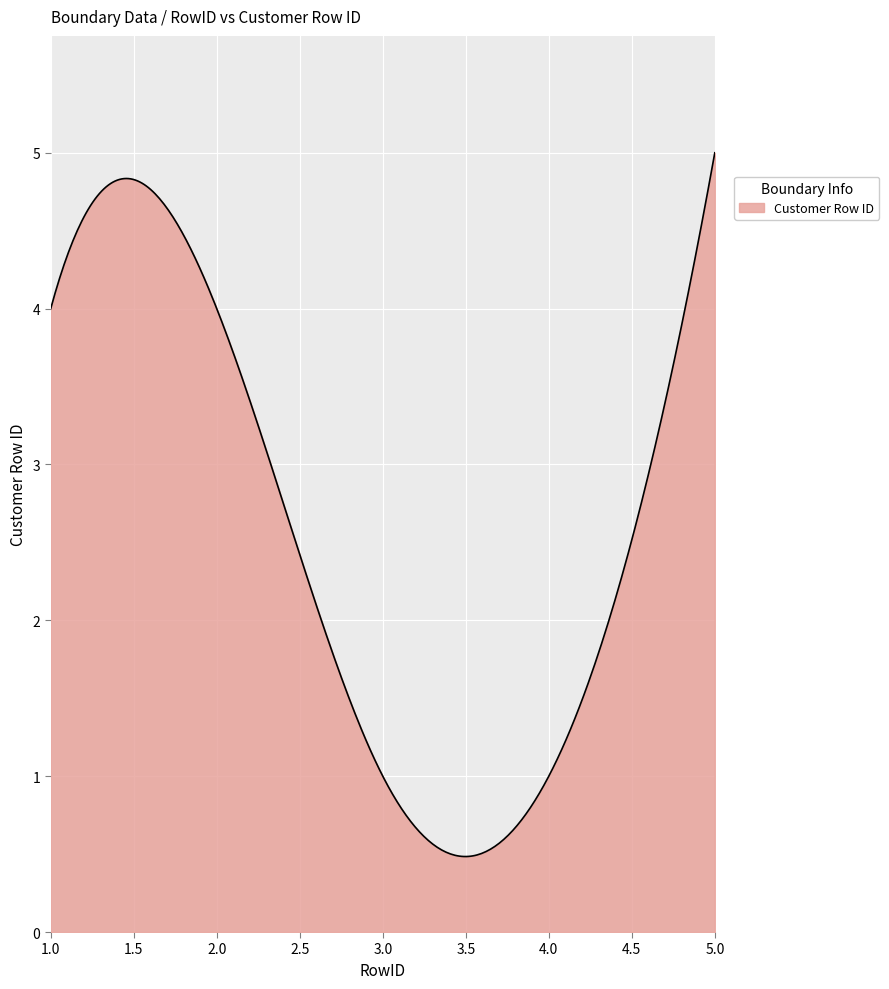

What is the greatest value displayed?

5.0